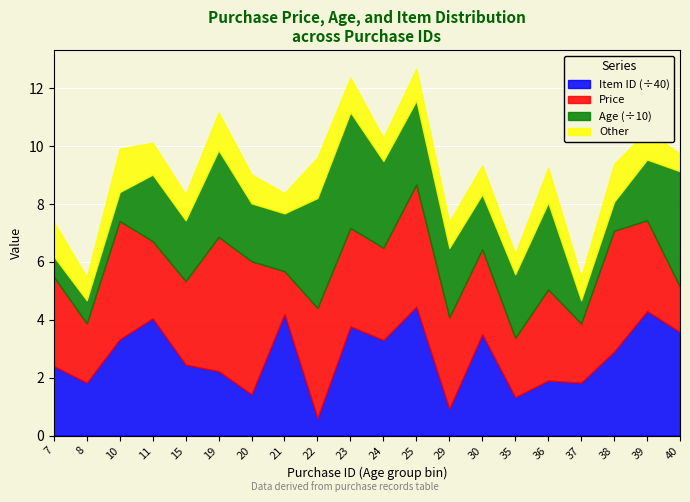

Which category has the highest value across all series?

25